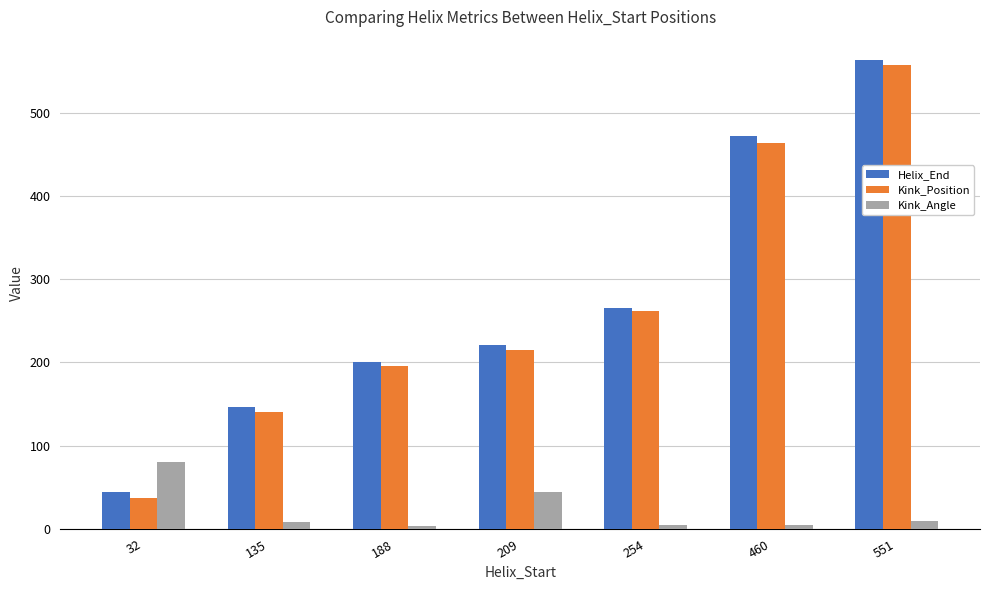

What is the sum of all Kink_Position values?

1871.0